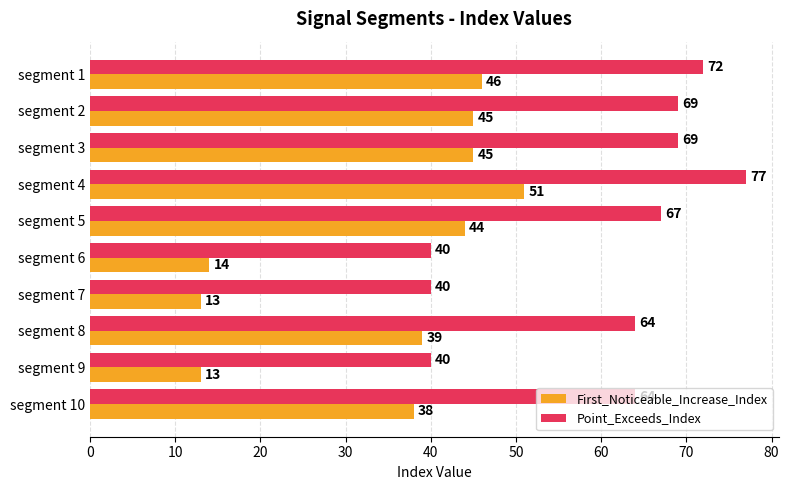

What are all the series names shown in the legend?

First_Noticeable_Increase_Index, Point_Exceeds_Index